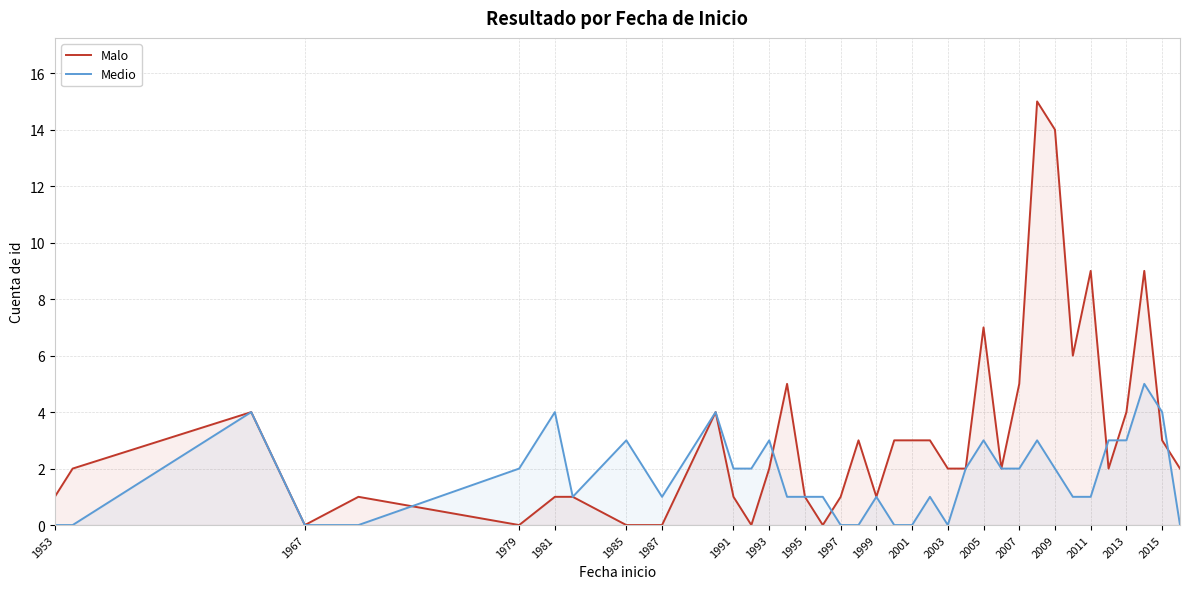

Is it true that Medio equals 1 at 1999?

True